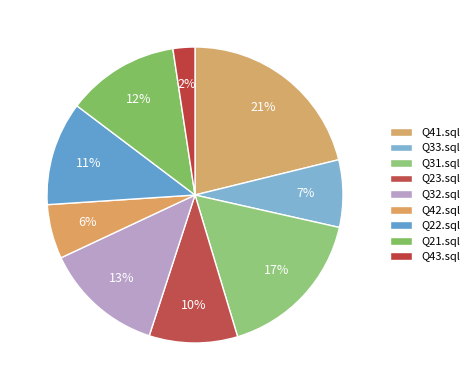

To the nearest percent, what portion does Q33.sql represent?

7%